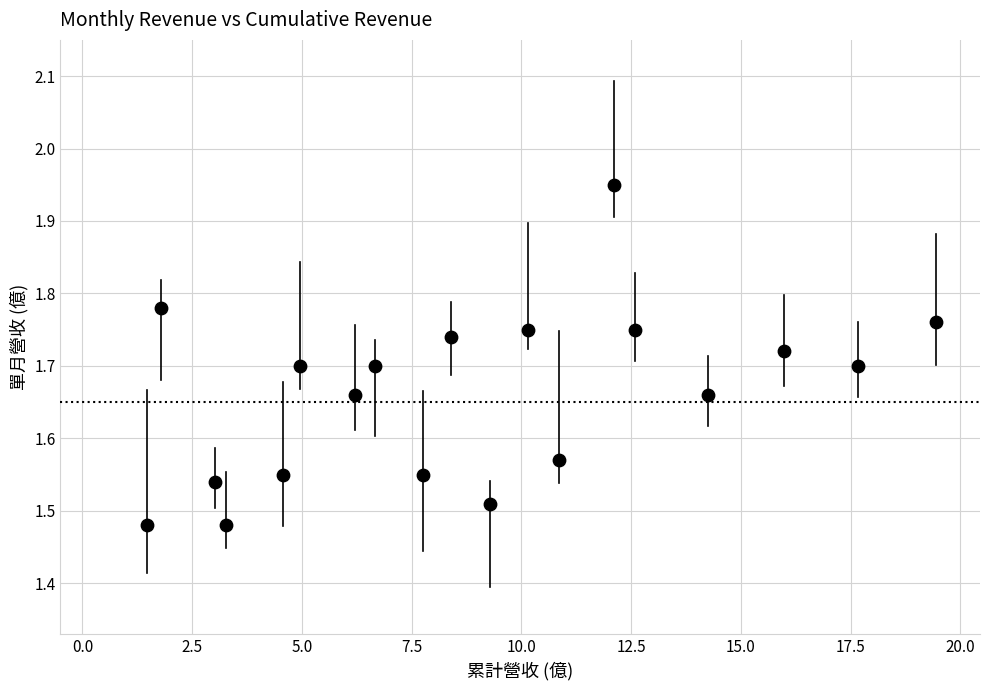

What is the range of Y values (max minus min)?

0.5